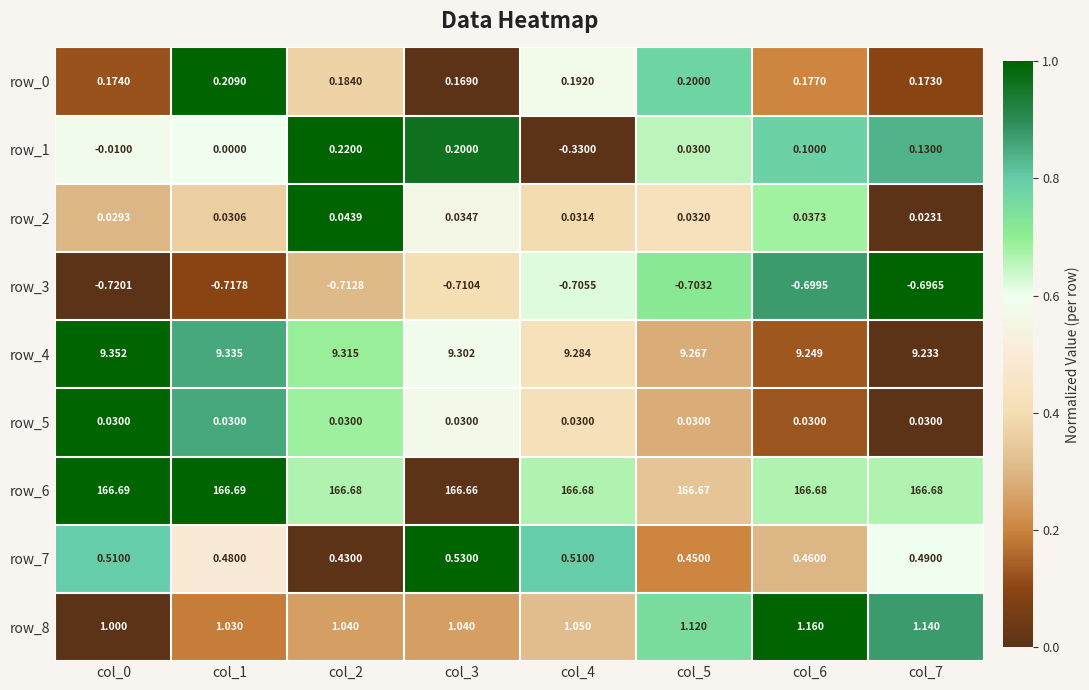

Is the value of row_7 at col_3 greater than the value of row_0 at col_0?

Yes